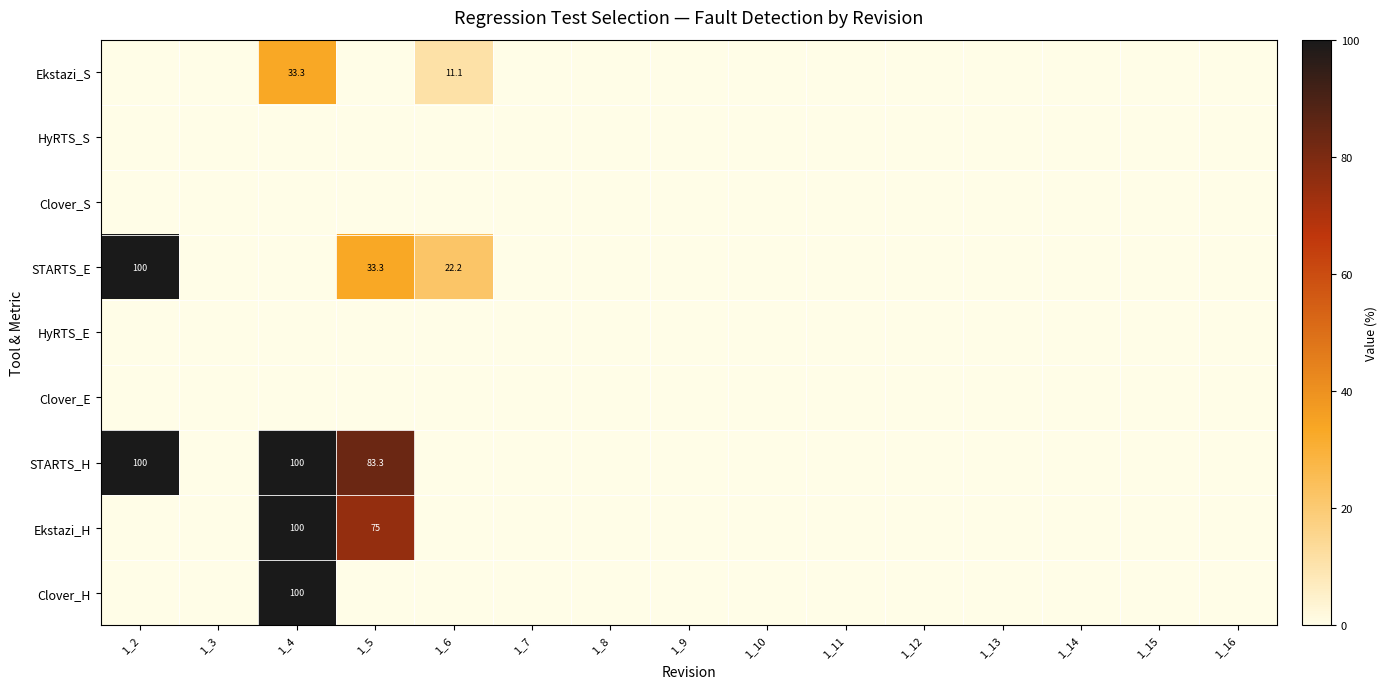

Is the value of STARTS_H at 1_6 greater than the value of STARTS_E at 1_5?

No